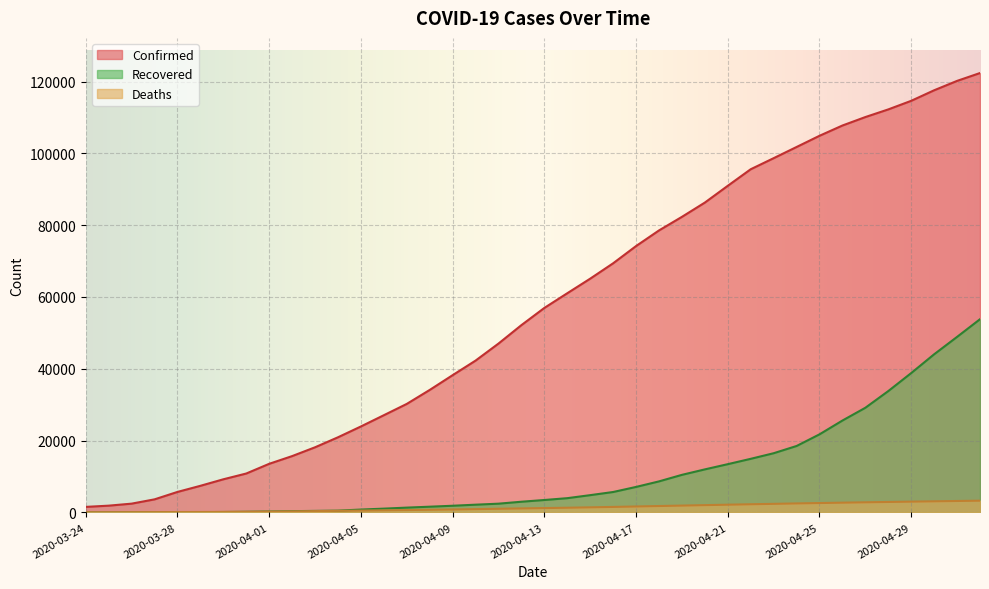

What is the difference between the maximum and minimum values in the Recovered series?

53808